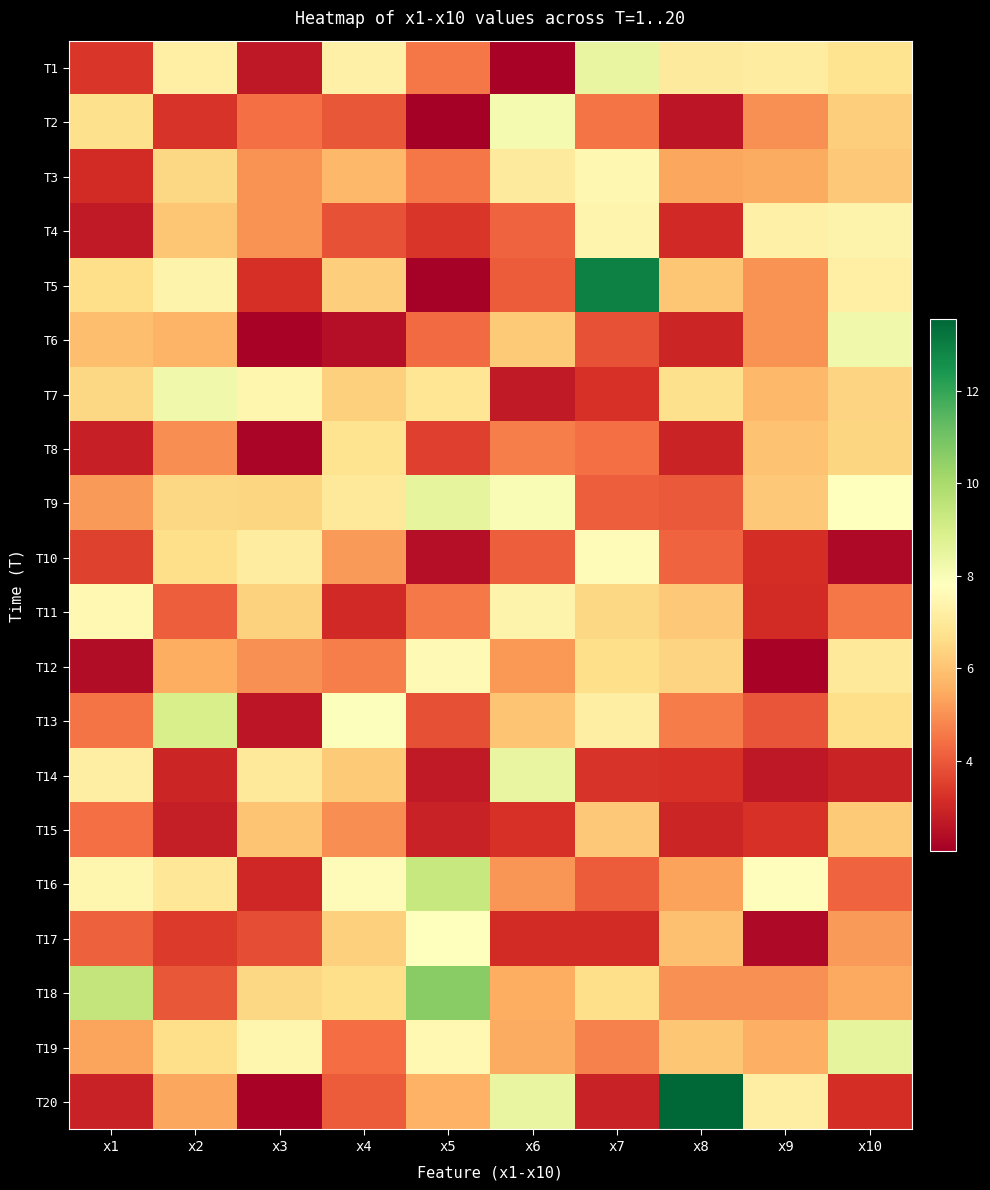

Reading left to right, list all the values displayed in this chart.

T1: x1=3.3	x2=7.3	x3=2.7	x4=7.3	x5=4.5	x6=2.2	x7=8.4	x8=7.0	x9=7.2	x10=6.8
T2: x1=6.7	x2=3.3	x3=4.4	x4=3.9	x5=2.0	x6=8.1	x7=4.5	x8=2.6	x9=5.0	x10=6.3
T3: x1=3.1	x2=6.5	x3=5.1	x4=5.7	x5=4.5	x6=7.1	x7=7.5	x8=5.4	x9=5.5	x10=6.1
T4: x1=2.7	x2=6.1	x3=5.0	x4=3.9	x5=3.3	x6=4.2	x7=7.4	x8=3.0	x9=7.3	x10=7.4
T5: x1=6.7	x2=7.4	x3=3.2	x4=6.2	x5=2.1	x6=4.1	x7=12.9	x8=6.1	x9=5.0	x10=7.2
T6: x1=5.9	x2=5.7	x3=2.2	x4=2.4	x5=4.3	x6=6.2	x7=3.9	x8=3.0	x9=5.0	x10=8.2
T7: x1=6.5	x2=8.2	x3=7.5	x4=6.3	x5=6.9	x6=2.7	x7=3.2	x8=6.7	x9=5.8	x10=6.4
T8: x1=2.8	x2=4.9	x3=2.2	x4=6.8	x5=3.5	x6=4.7	x7=4.4	x8=2.9	x9=6.0	x10=6.4
T9: x1=5.2	x2=6.5	x3=6.4	x4=7.0	x5=8.5	x6=8.0	x7=4.1	x8=4.0	x9=6.1	x10=7.8
T10: x1=3.5	x2=6.6	x3=7.1	x4=5.2	x5=2.4	x6=4.1	x7=7.7	x8=4.2	x9=3.2	x10=2.3
T11: x1=7.6	x2=4.1	x3=6.3	x4=3.1	x5=4.6	x6=7.4	x7=6.5	x8=6.1	x9=3.1	x10=4.5
T12: x1=2.4	x2=5.5	x3=5.0	x4=4.7	x5=7.6	x6=5.1	x7=6.7	x8=6.4	x9=2.1	x10=7.0
T13: x1=4.5	x2=8.9	x3=2.6	x4=7.9	x5=3.8	x6=6.0	x7=7.2	x8=4.6	x9=3.9	x10=6.6
T14: x1=7.2	x2=3.0	x3=7.0	x4=6.2	x5=2.7	x6=8.5	x7=3.3	x8=3.2	x9=2.7	x10=2.9
T15: x1=4.4	x2=2.8	x3=6.0	x4=5.0	x5=2.9	x6=3.3	x7=6.1	x8=3.0	x9=3.2	x10=6.2
T16: x1=7.5	x2=6.9	x3=3.0	x4=7.7	x5=9.4	x6=5.1	x7=4.0	x8=5.3	x9=7.8	x10=4.2
T17: x1=4.1	x2=3.4	x3=3.8	x4=6.3	x5=7.8	x6=3.1	x7=3.1	x8=5.9	x9=2.3	x10=5.2
T18: x1=9.4	x2=3.9	x3=6.5	x4=6.7	x5=10.6	x6=5.5	x7=6.6	x8=5.0	x9=5.0	x10=5.4
T19: x1=5.4	x2=6.6	x3=7.5	x4=4.4	x5=7.5	x6=5.5	x7=4.7	x8=6.1	x9=5.6	x10=8.5
T20: x1=2.9	x2=5.4	x3=2.2	x4=4.0	x5=5.6	x6=8.4	x7=2.9	x8=13.6	x9=7.2	x10=3.1